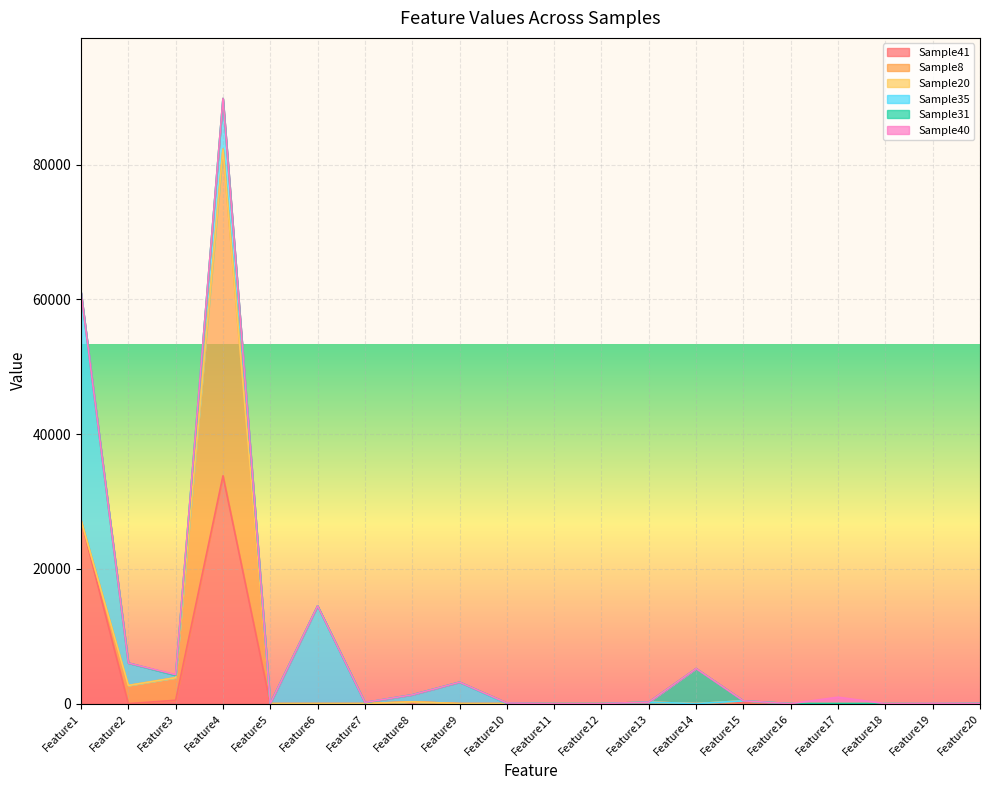

What is the average value of the Sample20 series?

2